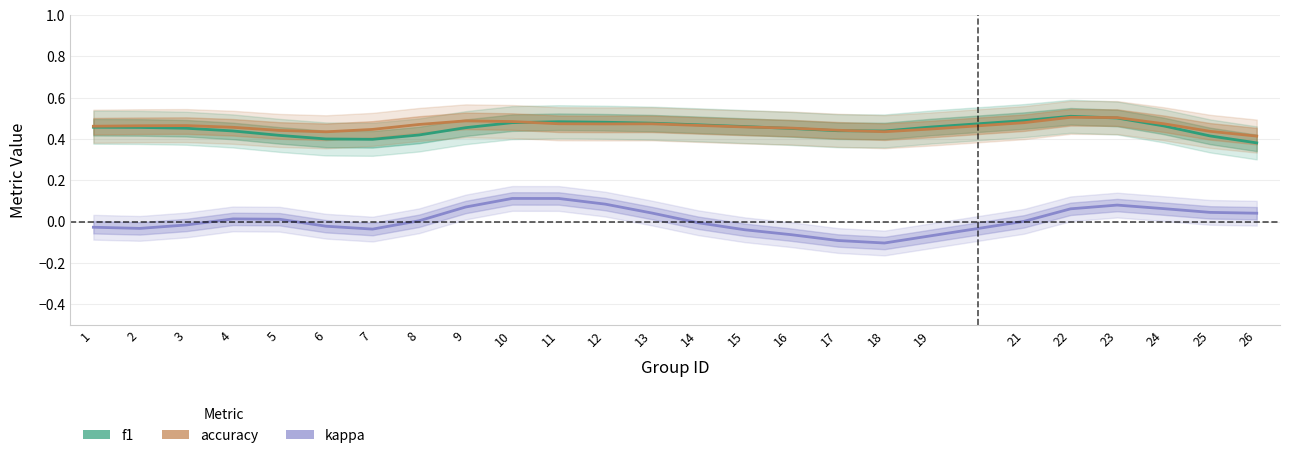

Count the number of categories in the chart.

25